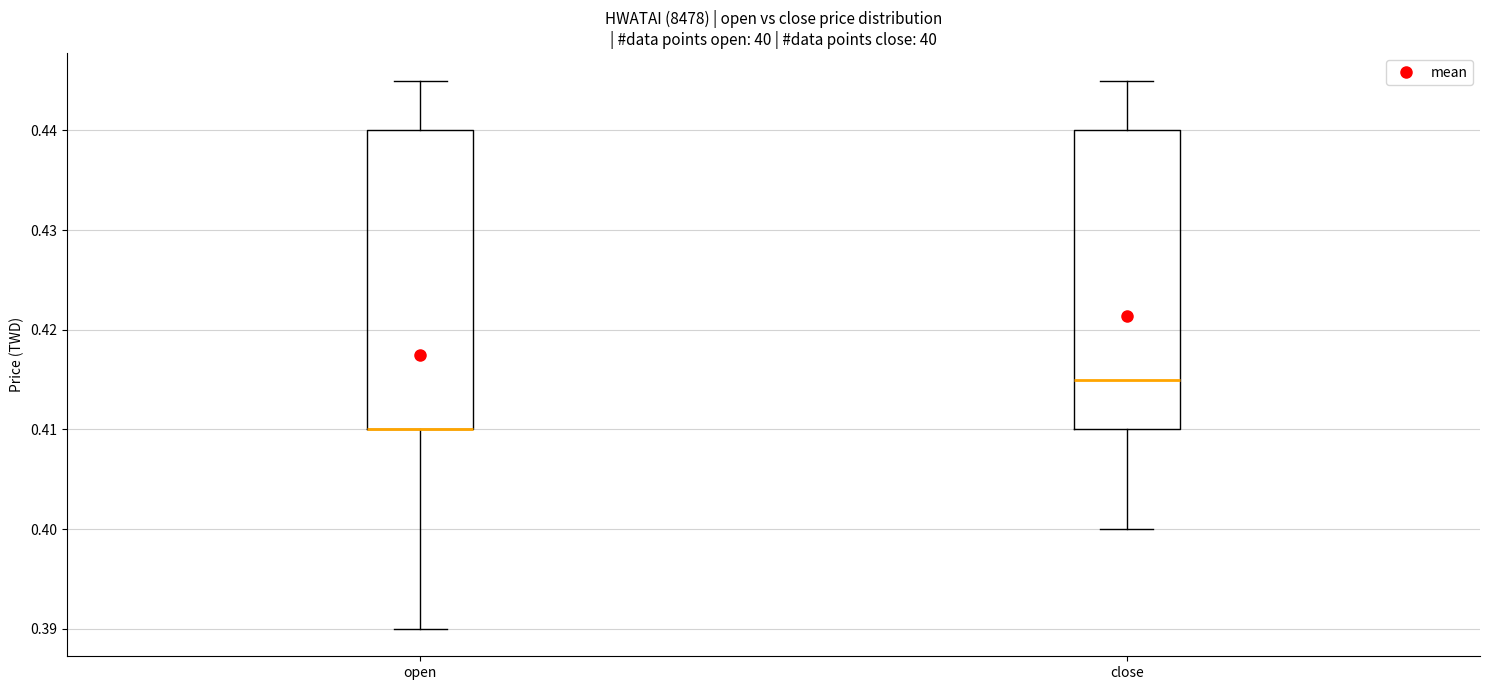

Reading left to right, transcribe this box plot: for each box, give where its median line is, the range the box spans, and where its two whiskers end, as read against the y-axis. The values are not printed on the chart, so give them approximately, as read against the axis.

open: median 0.410 (drawn on the box's lower edge), box 0.410 to 0.440, whiskers 0.390 to 0.445
close: median 0.415, box 0.410 to 0.440, whiskers 0.400 to 0.445